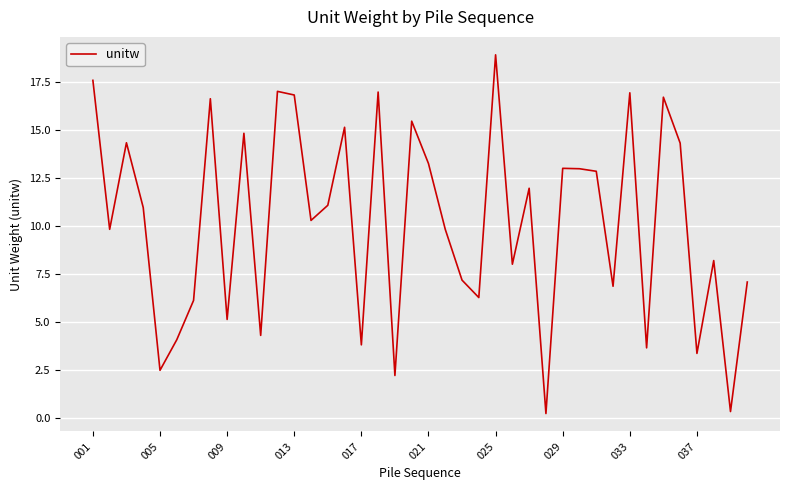

What is the maximum value shown in the chart?

18.9